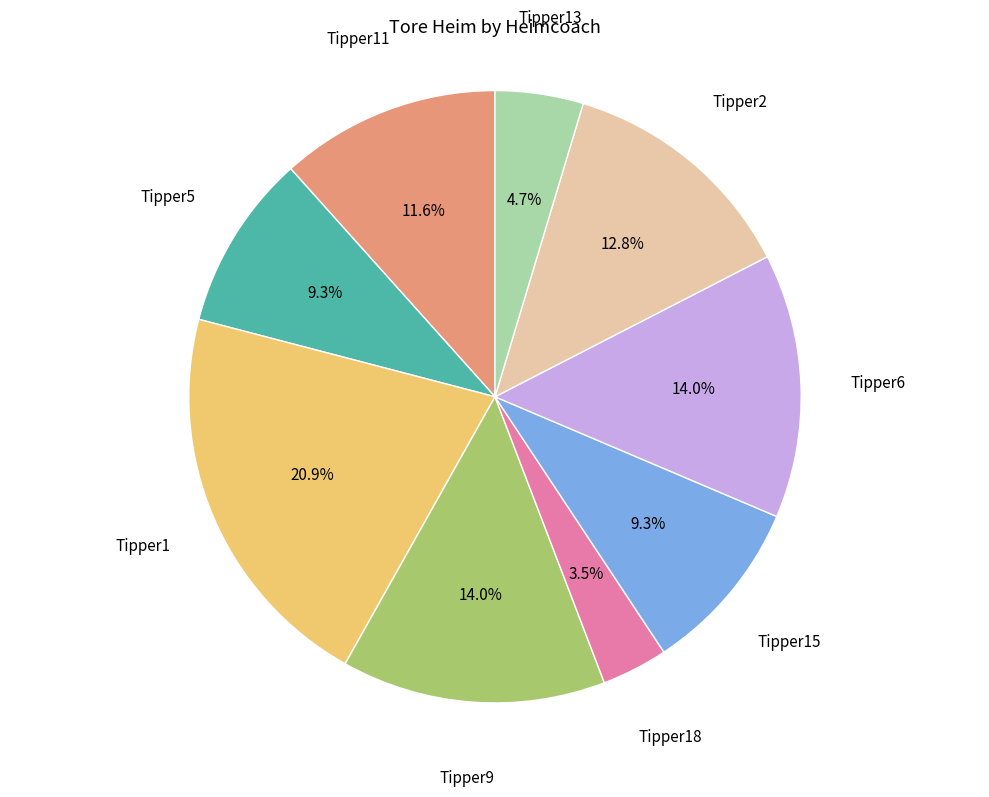

How much of the chart is everything except Tipper18?

96.5%